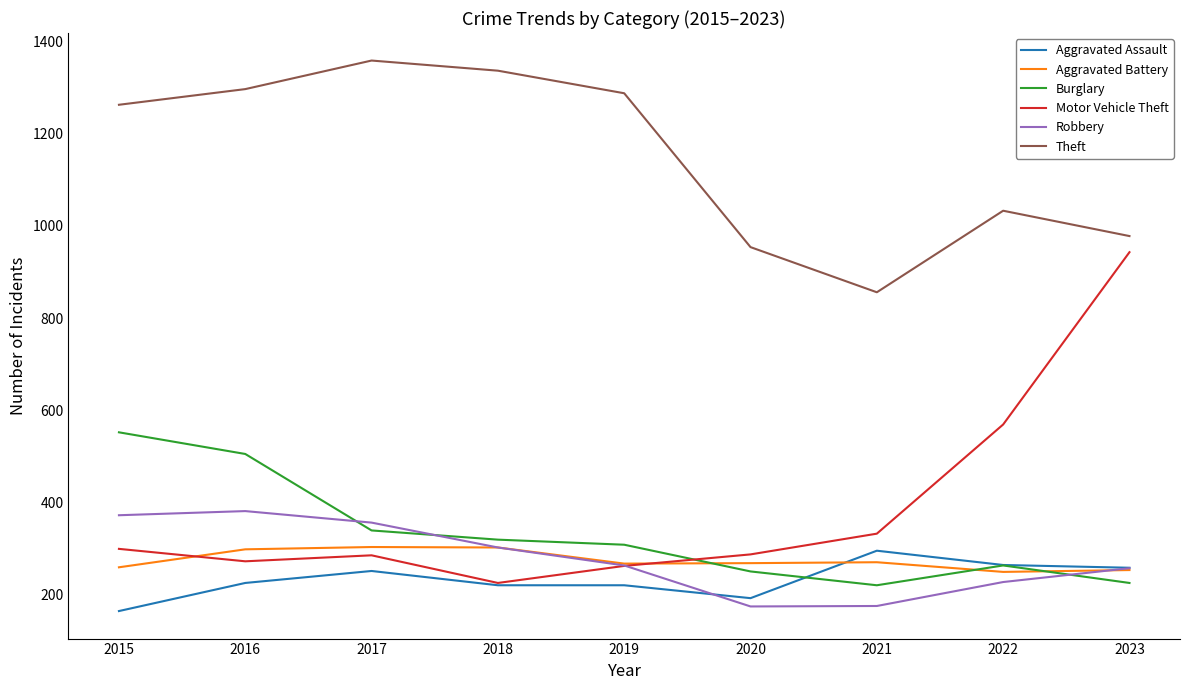

What is the difference between the second highest and second lowest values in the Burglary series?

280